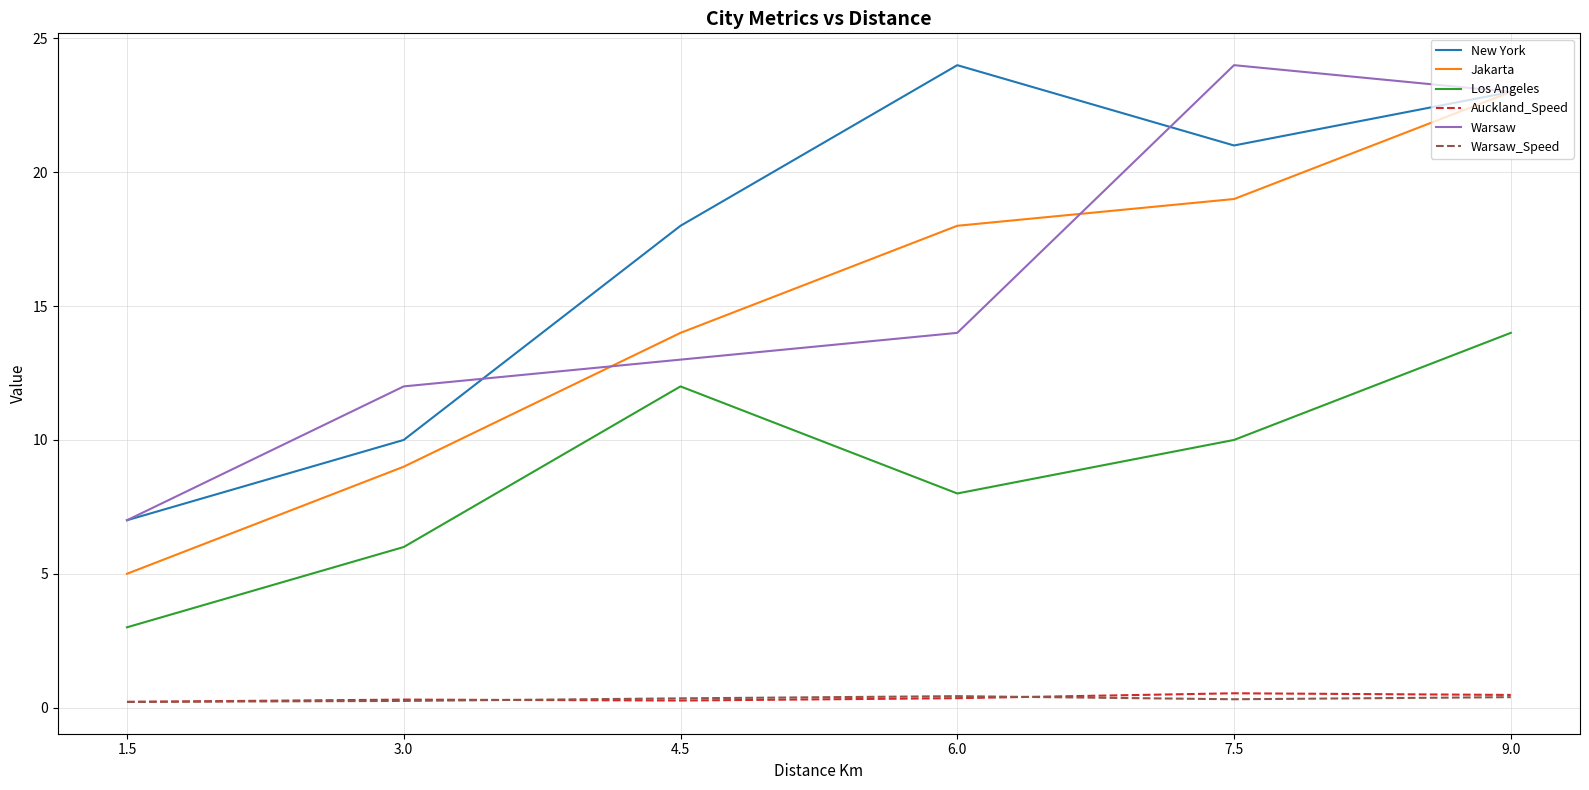

How many lines are shown in the chart?

6